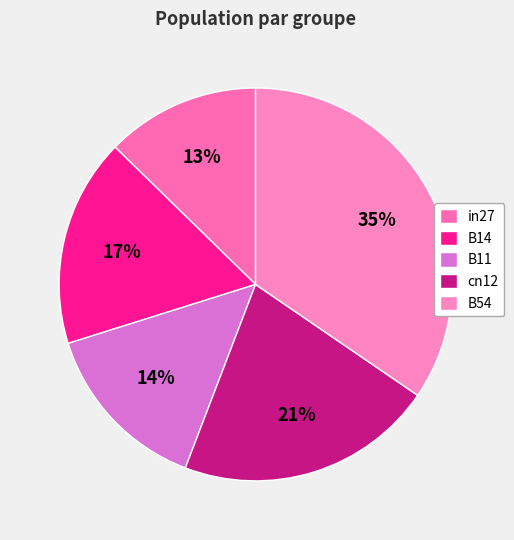

Count the number of slices in the pie.

5